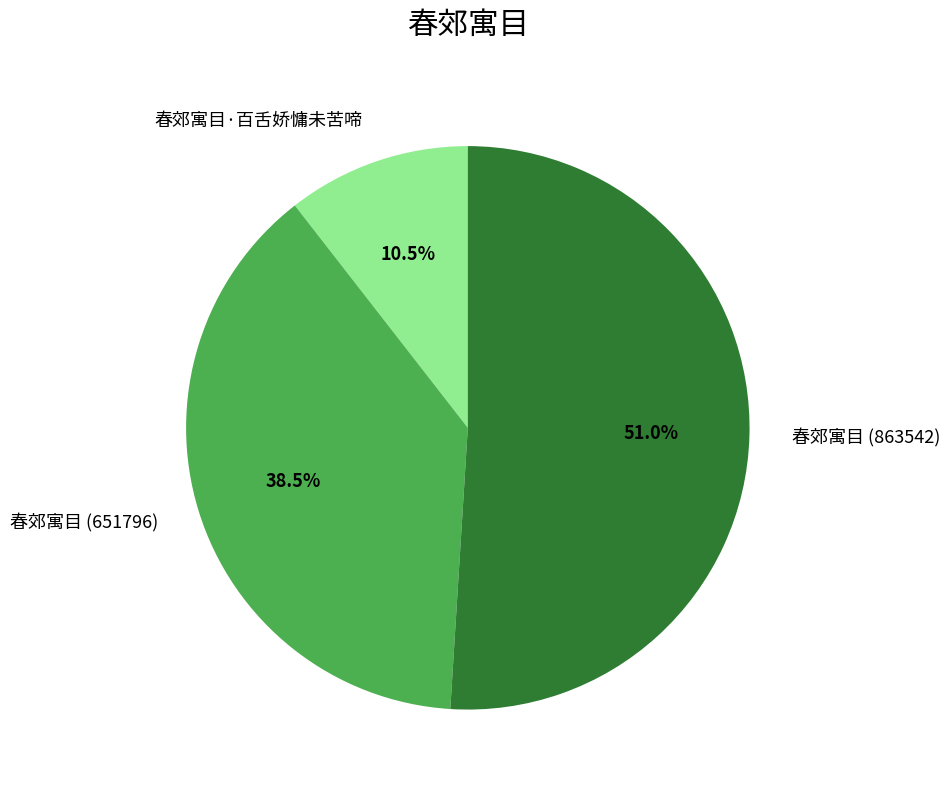

What is the ratio of the value at 春郊寓目·百舌娇慵未苦啼 to the value at 春郊寓目 (651796)?

0.3